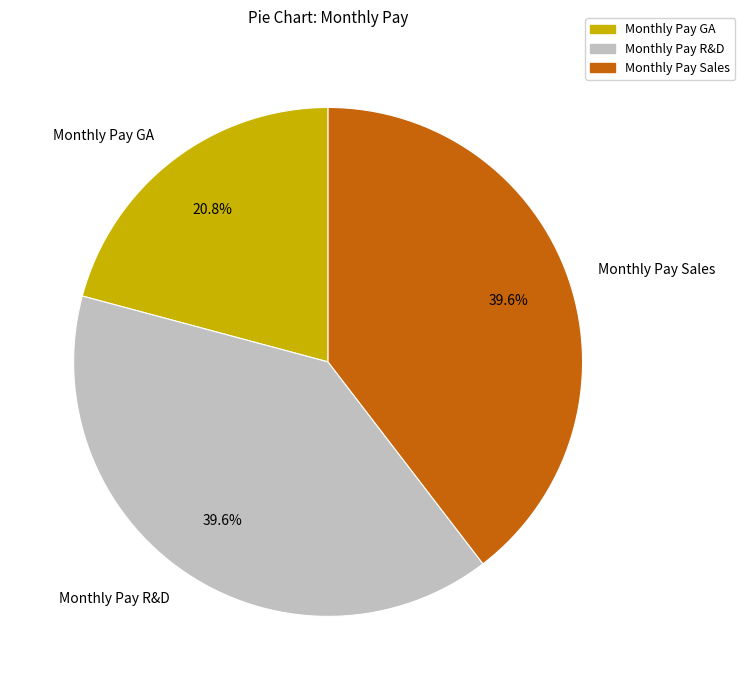

Combined, what portion of the pie is Monthly Pay Sales and Monthly Pay GA?

60.4%